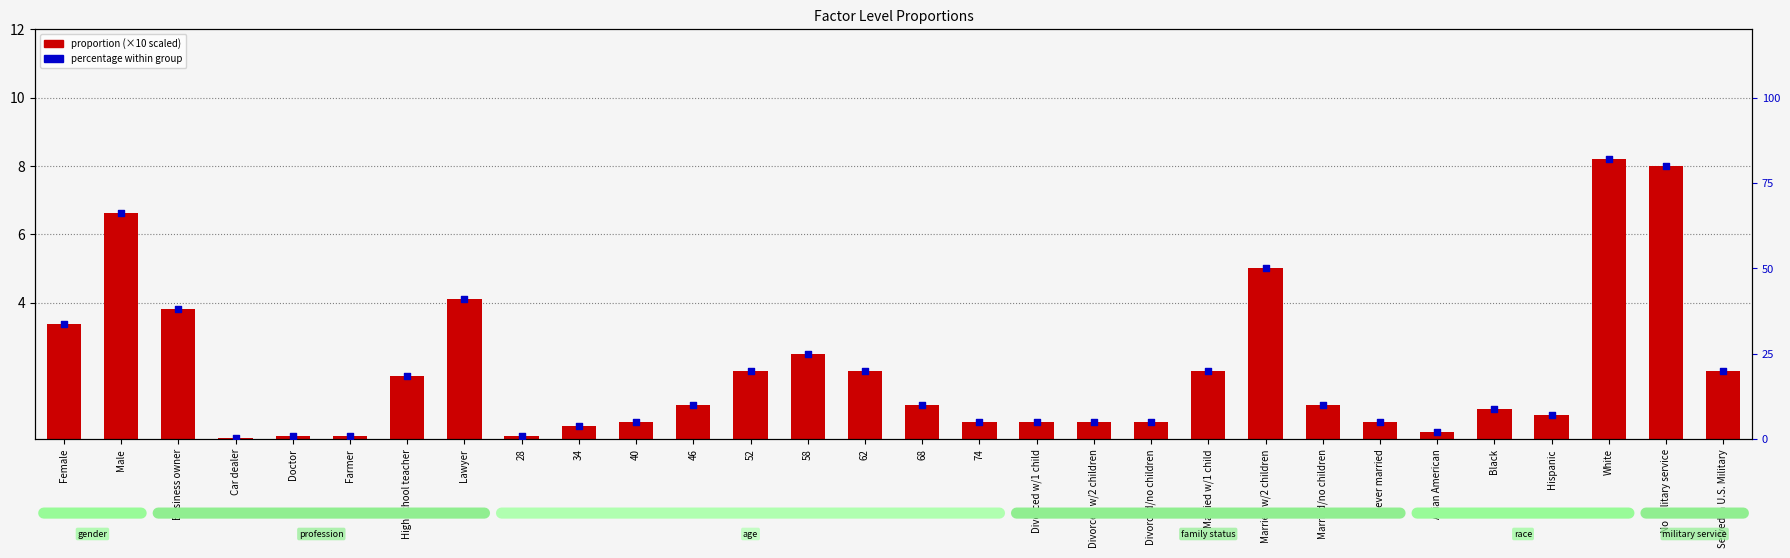

Which series contains the highest Y value?

percent within group